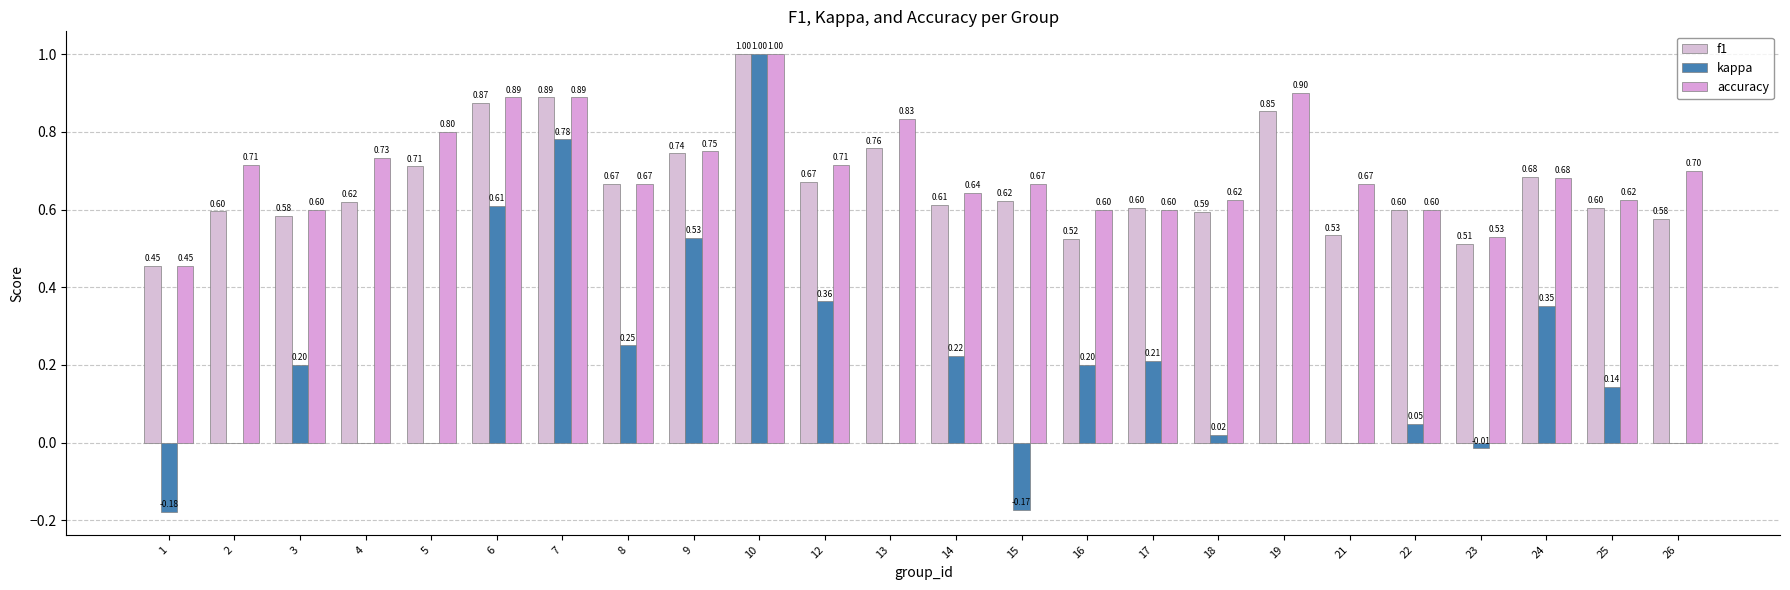

Between 17 and 25, which series saw the biggest shift?

kappa